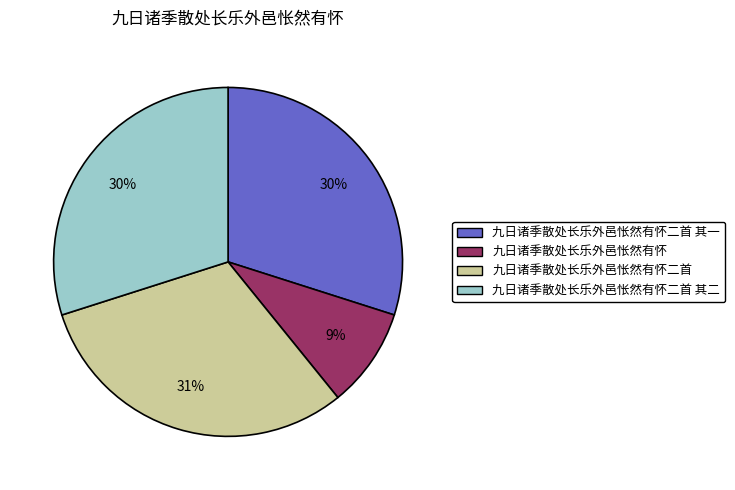

To the nearest percent, what is the average slice percentage?

25%